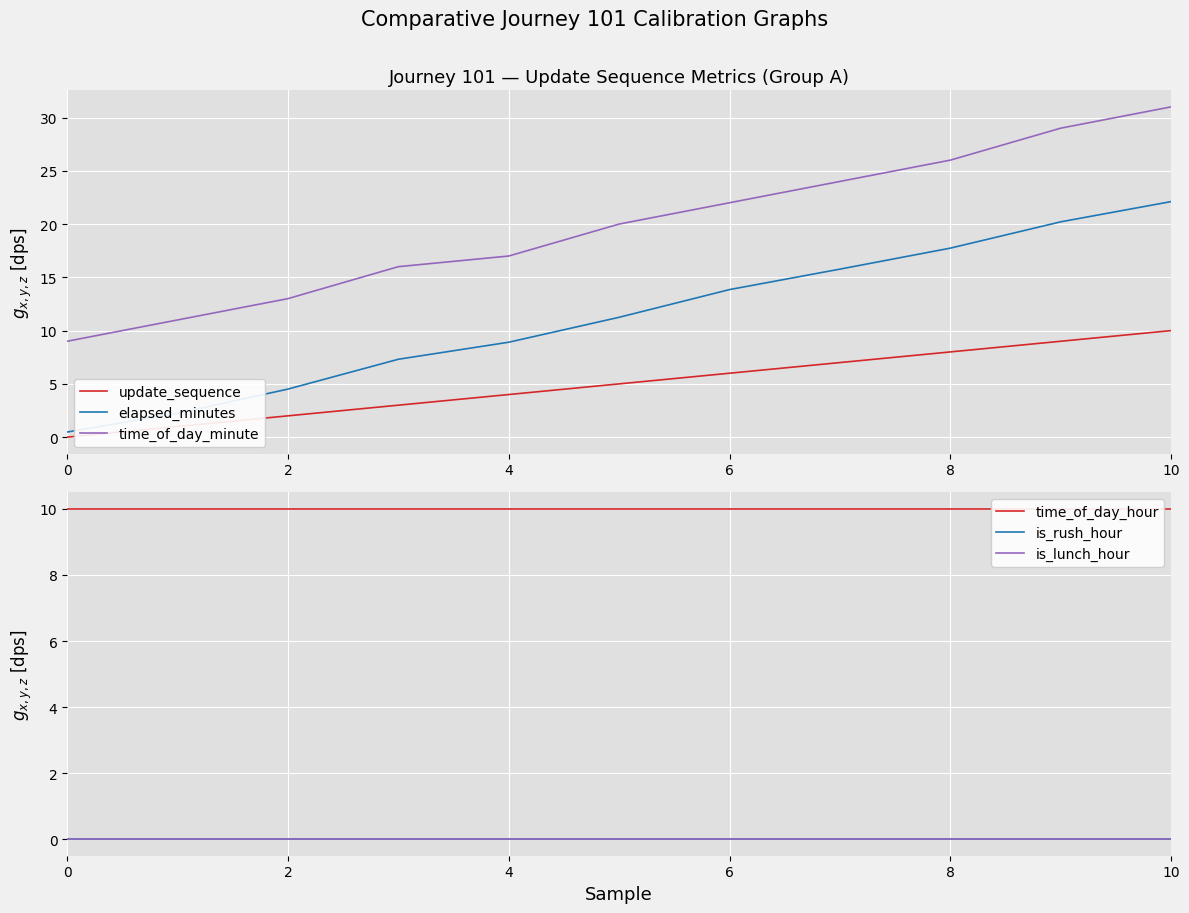

What is the sum of all update_sequence values?

55.0